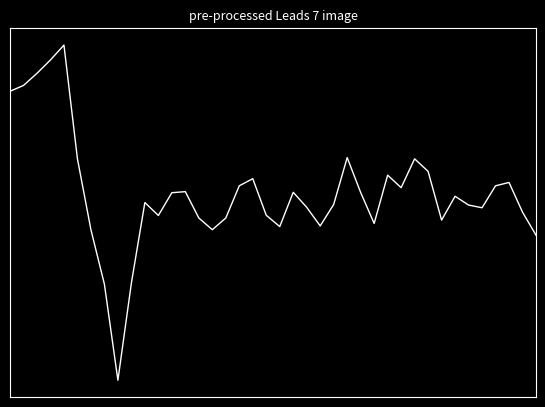

How many points are lower than both their immediate neighbors (excluding endpoints)?

9